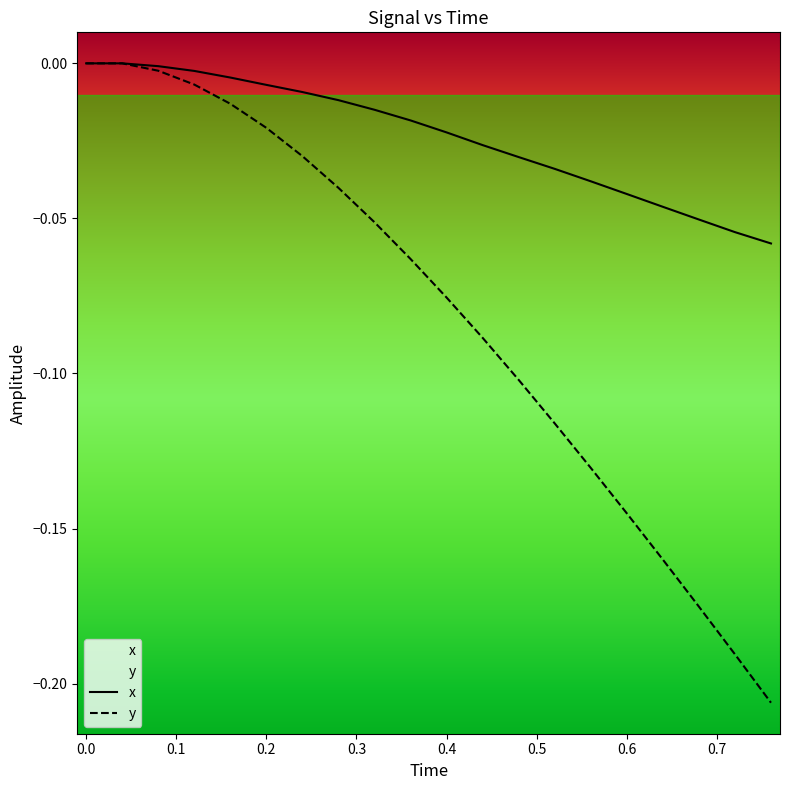

How many lines are shown in the chart?

2